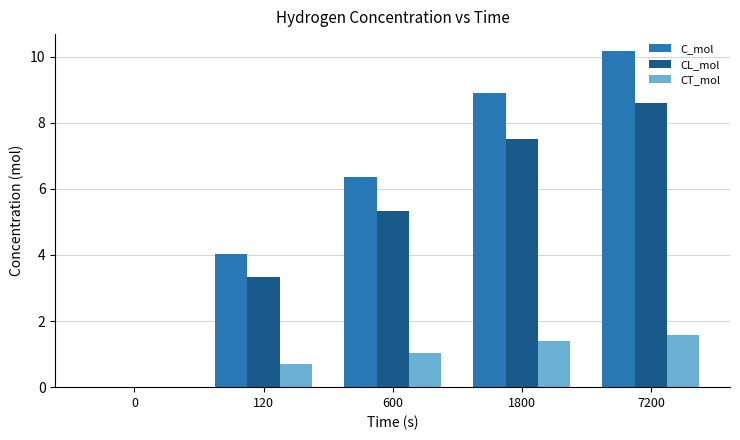

Is the value of CT_mol at 120 greater than the value of CL_mol at 0?

Yes